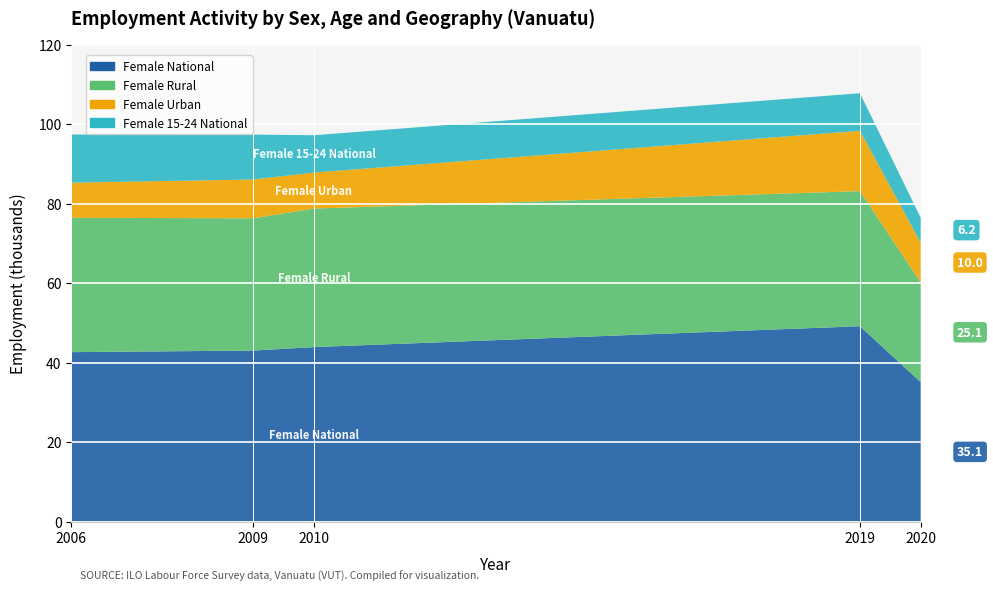

Reading left to right, transcribe all the data shown in this chart.

Female National: 42.6	43.0	43.9	49.2	35.1
Female Rural: 33.8	33.3	34.9	34.0	25.1
Female Urban: 8.8	9.8	9.1	15.2	10.0
Female 15-24 National: 12.1	11.3	9.4	9.4	6.2